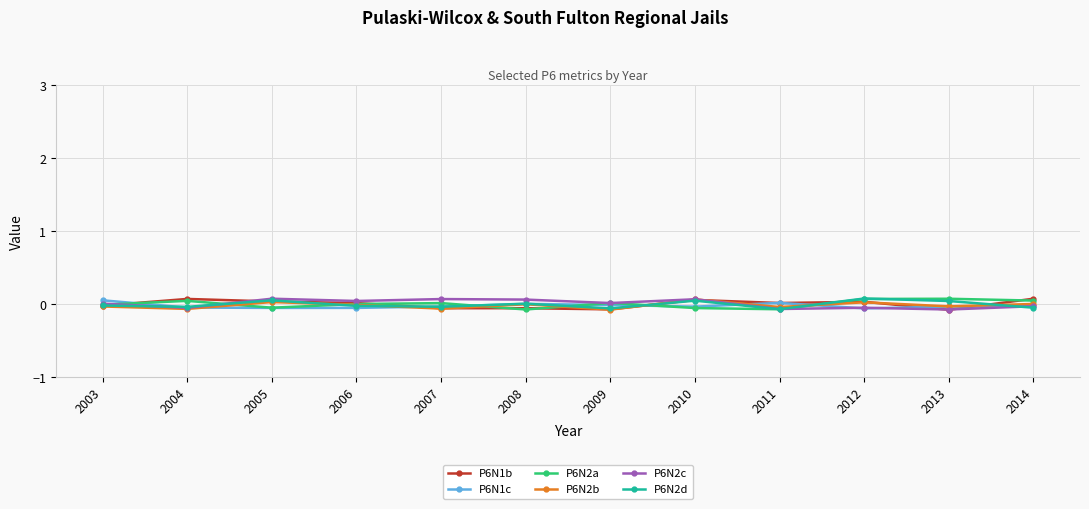

The value of P6N2c at 2013 is -0.1. True or false?

True